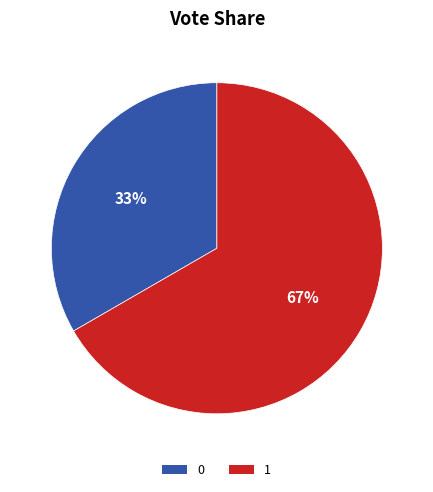

To the nearest percent, what is the average slice percentage?

50%